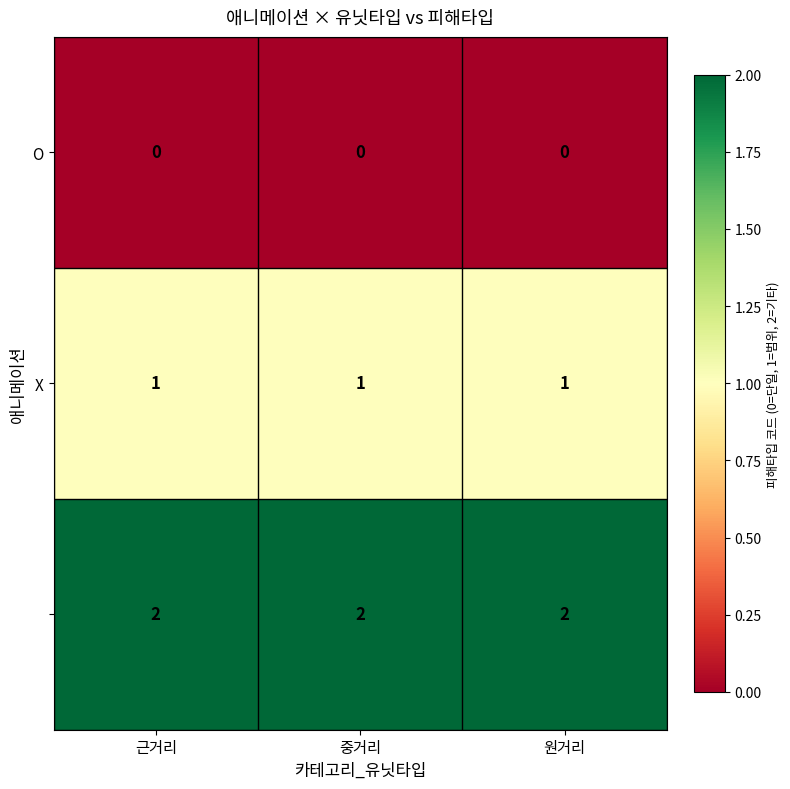

What is the total value across all series at 근거리?

3